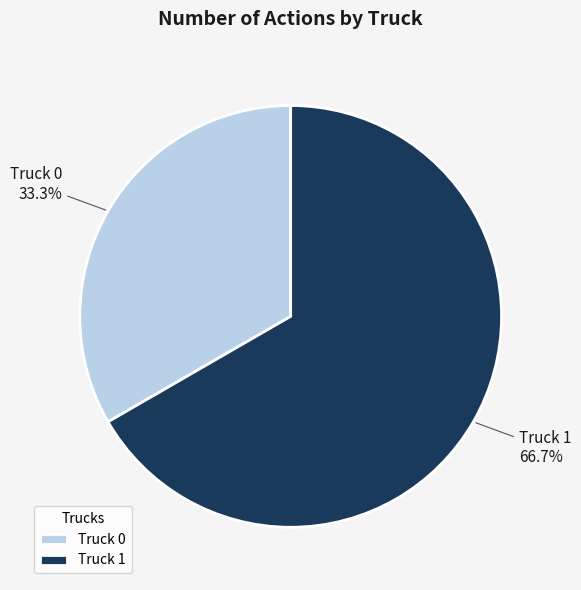

Which slice is the largest?

Truck 1